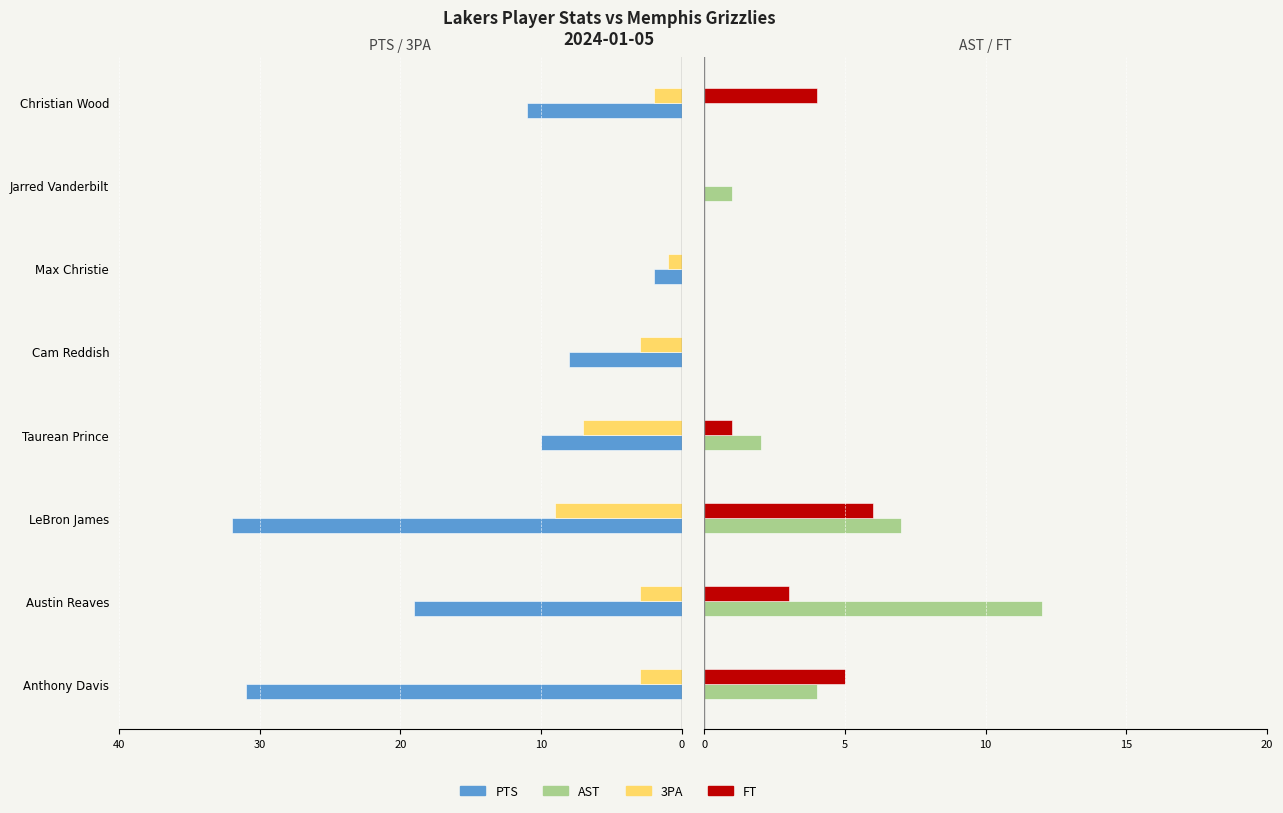

How many groups of bars are there?

8